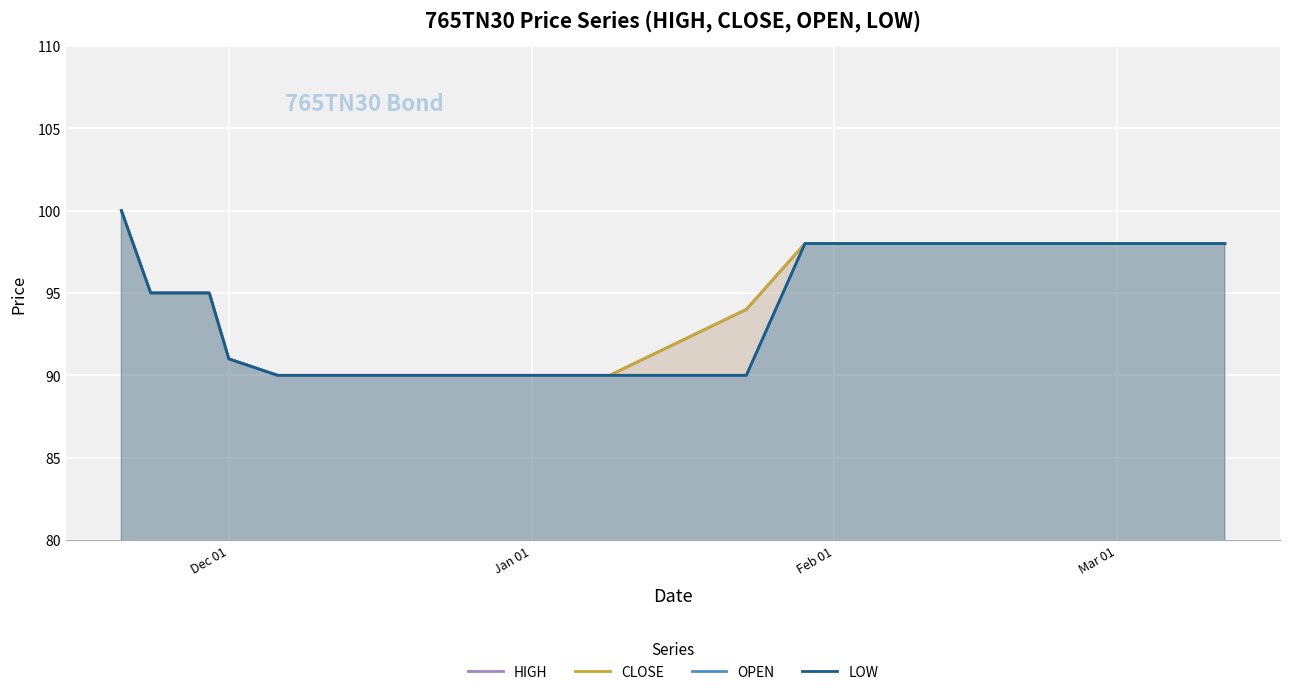

Count the CLOSE values in the range 91 to 98.

7